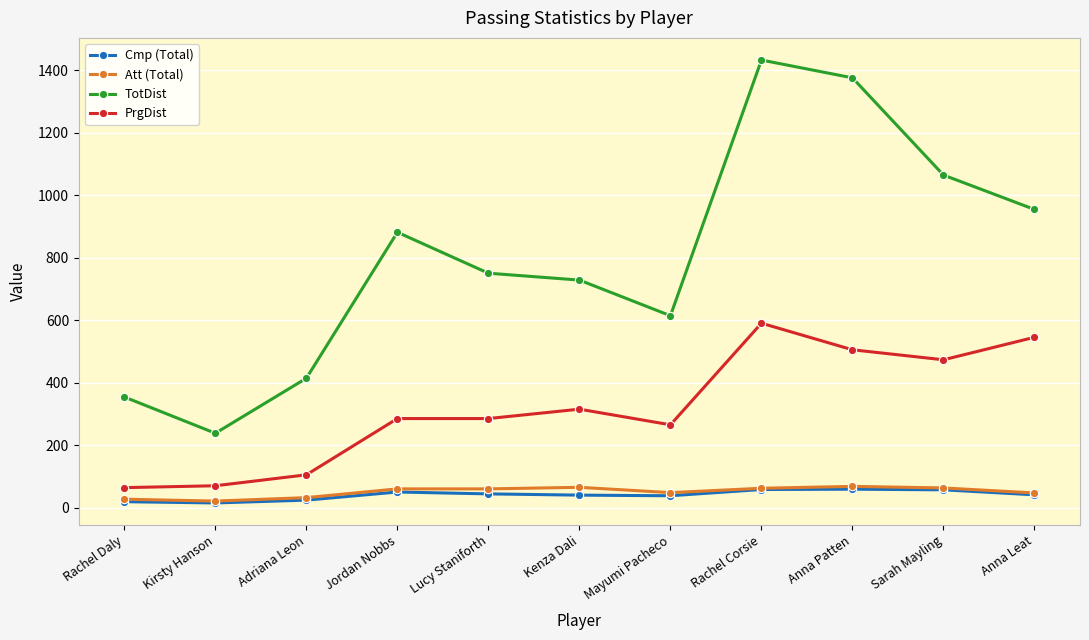

True or false: TotDist and PrgDist intersect in this chart.

False